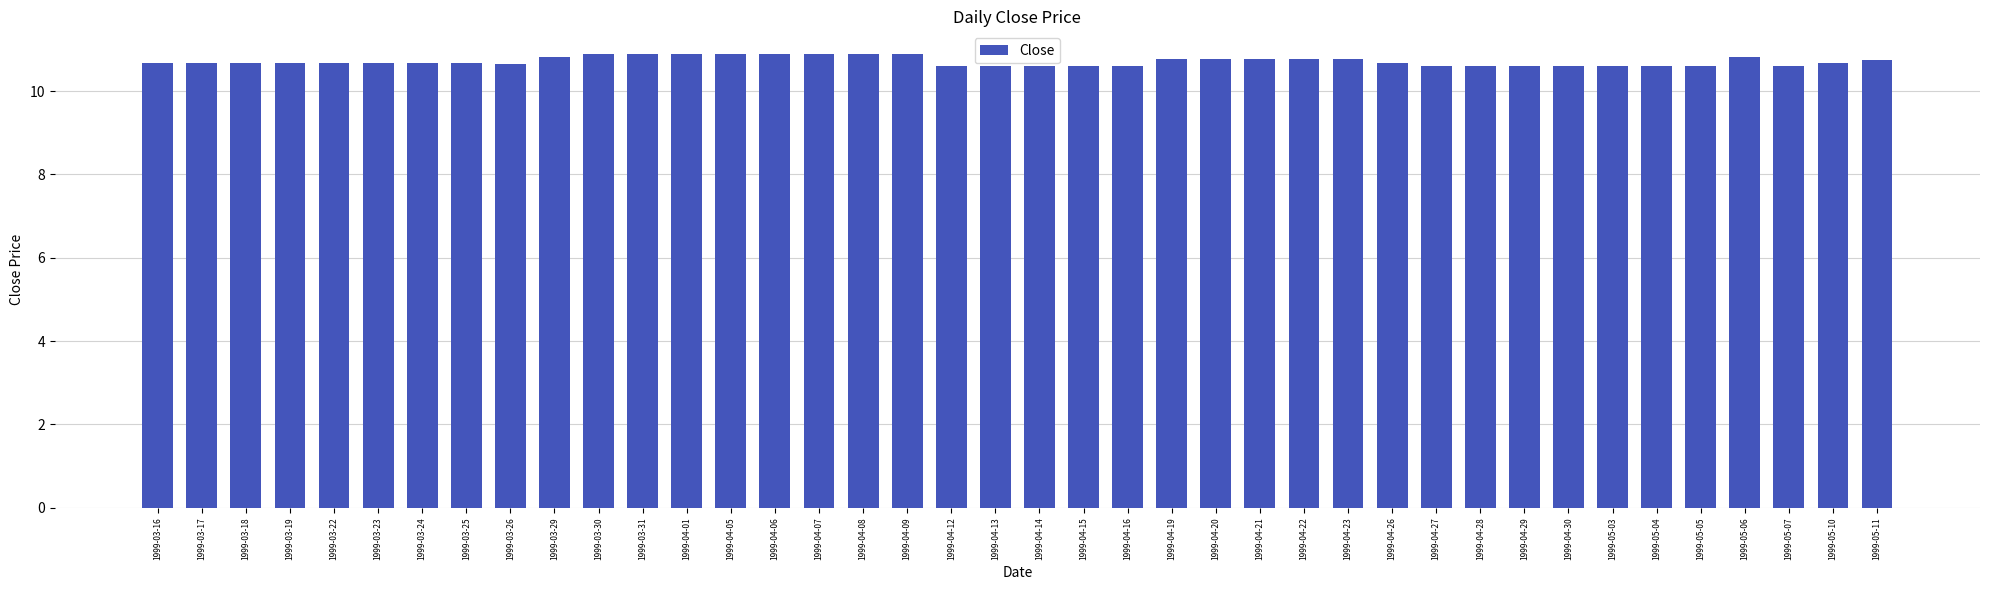

Between 1999-03-24 and 1999-03-30, which is larger?

1999-03-30